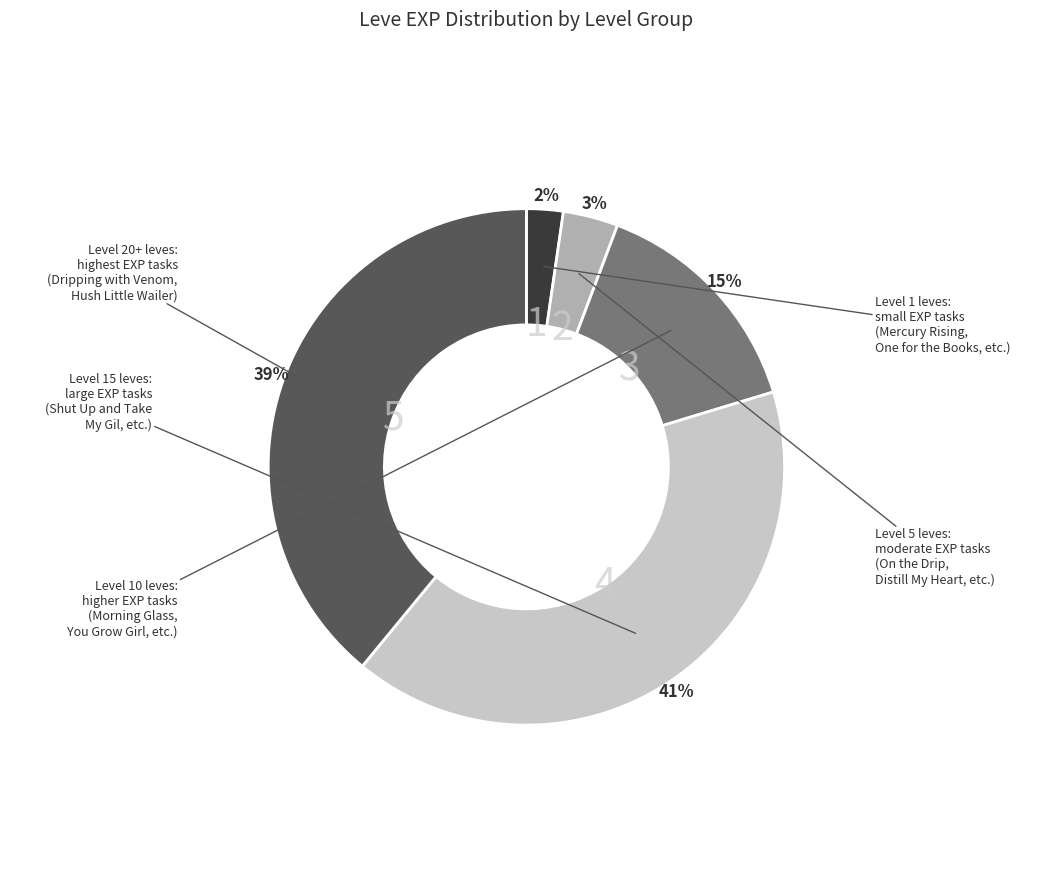

To the nearest percent, what is the average slice percentage?

20%